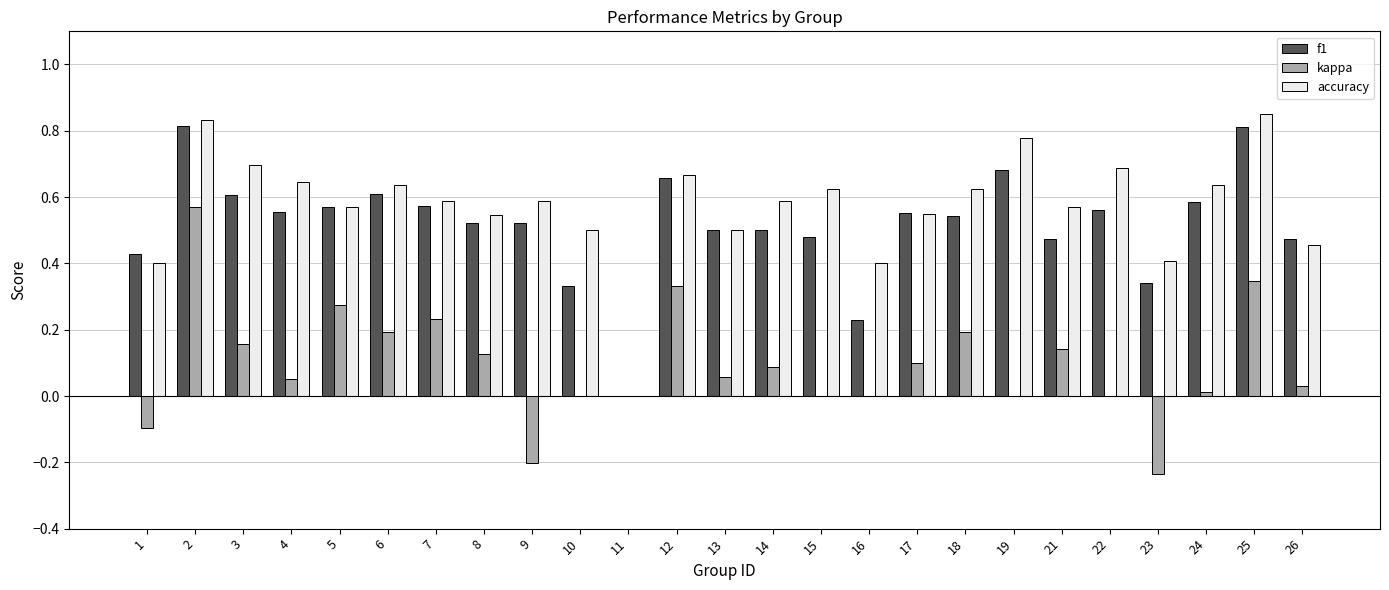

What is the sum of all kappa values?

2.4